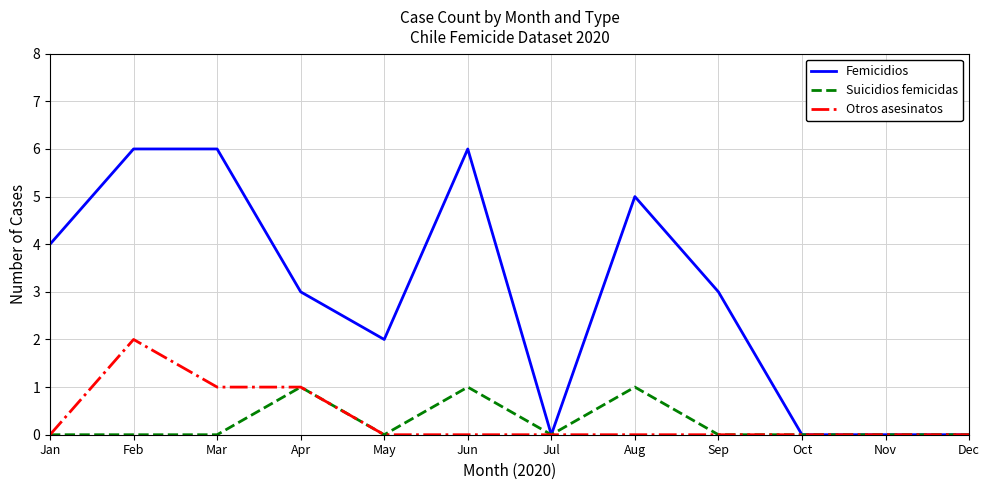

Rank the series by their maximum value, from highest to lowest.

Femicidios, Otros asesinatos, Suicidios femicidas